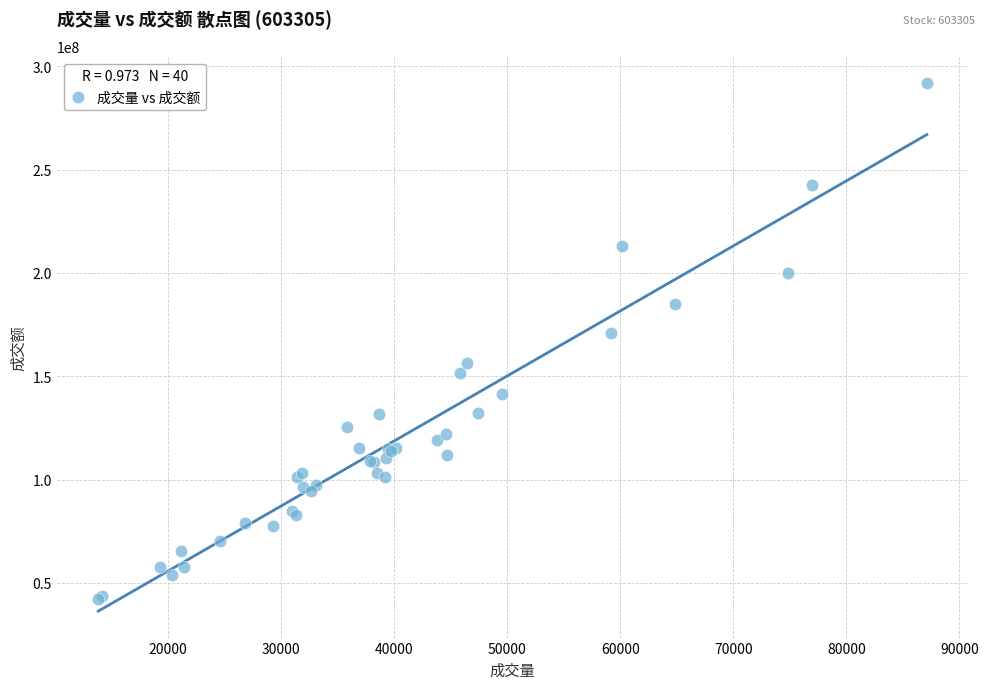

What Y value in the scatter plot is closest to 167131224?

170836154